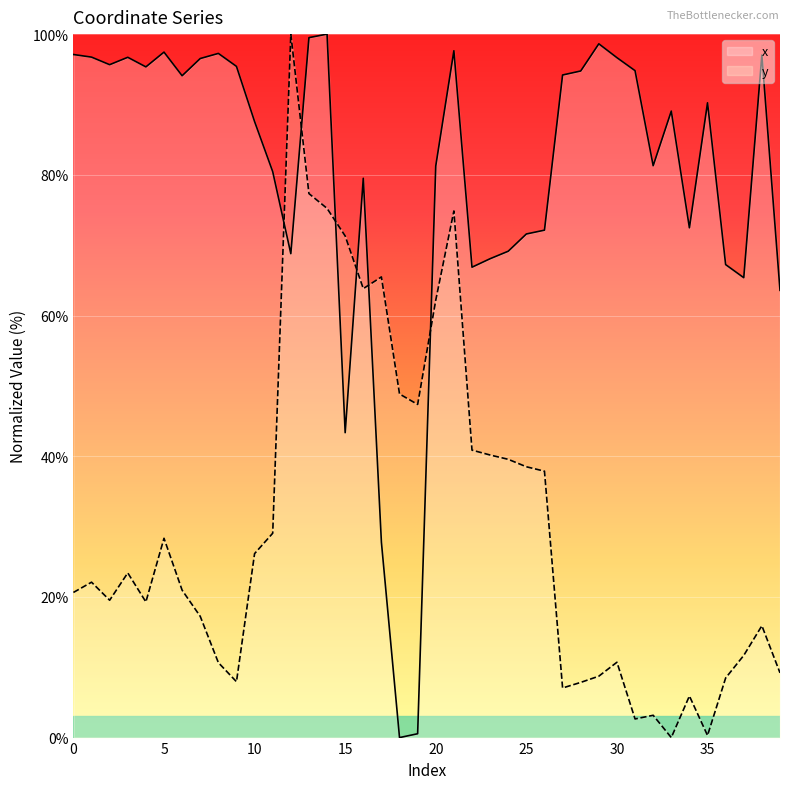

What is the approximate value of y at 35?

0.3